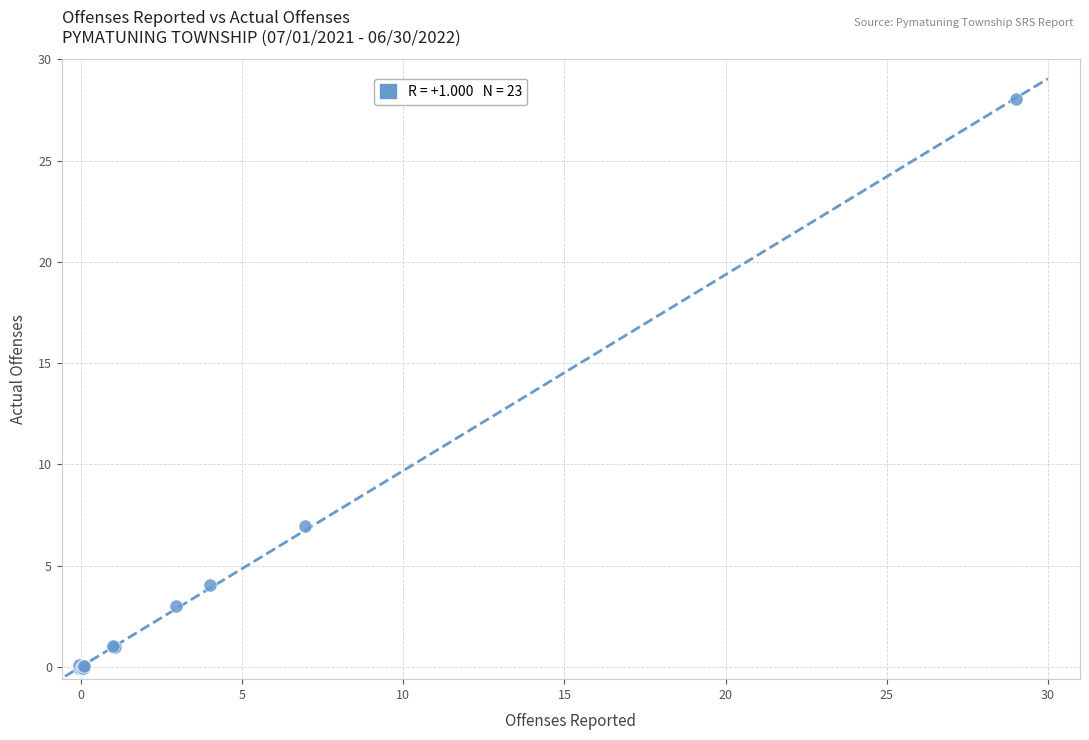

What Y value in the scatter plot is closest to 13?

7.0